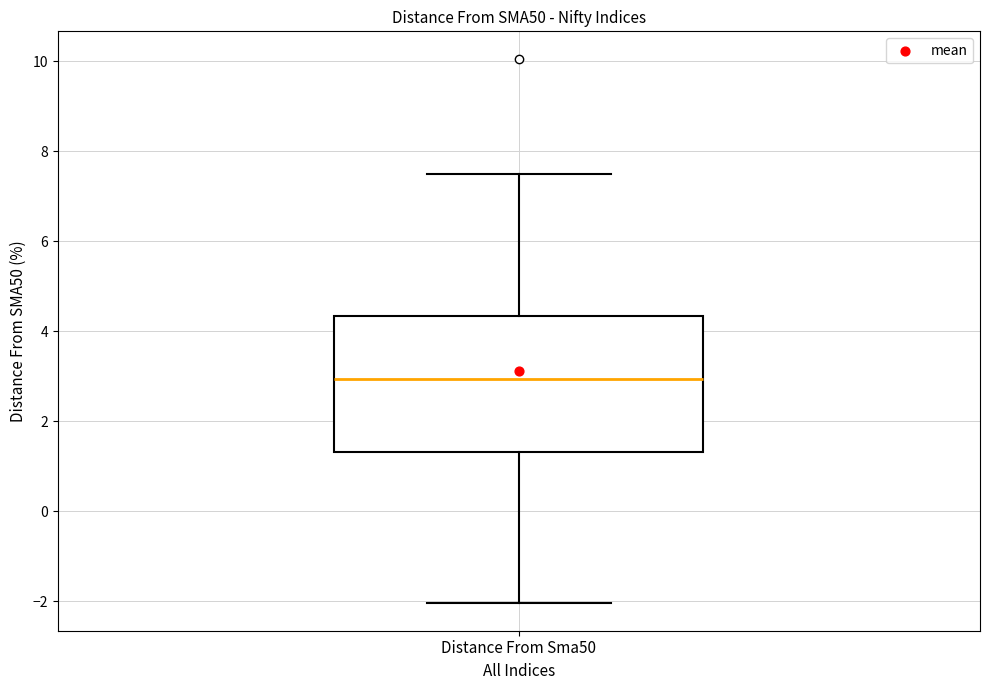

Read this box plot against the y-axis: the position of the median line, the range covered by the box, and the ends of both whiskers. The values are not printed on the chart, so give them approximately, as read against the axis.

median 3.0, box 1.4 to 4.4, whiskers -2.0 to 7.4